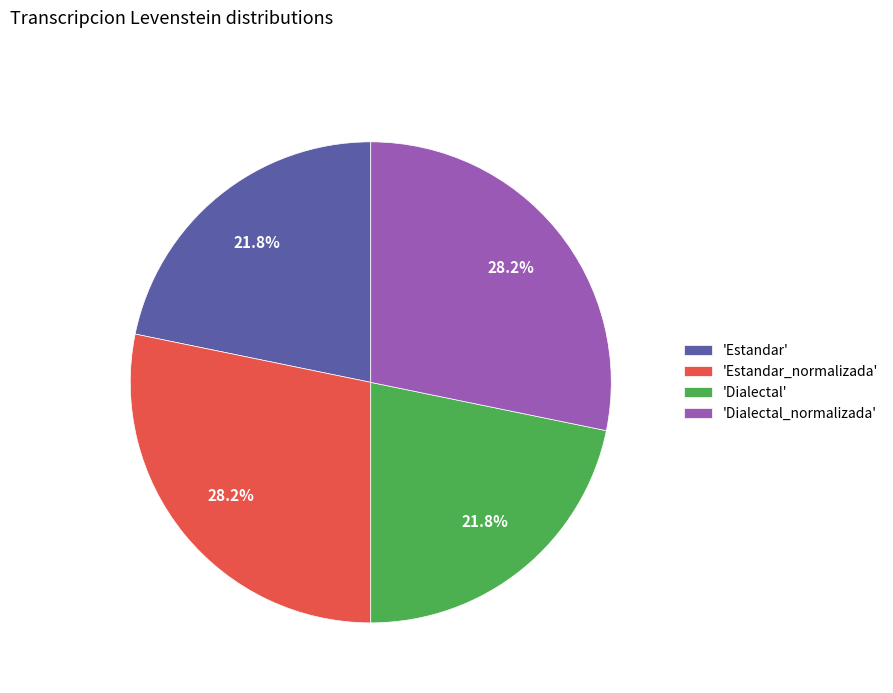

Is there a majority slice in this chart?

No